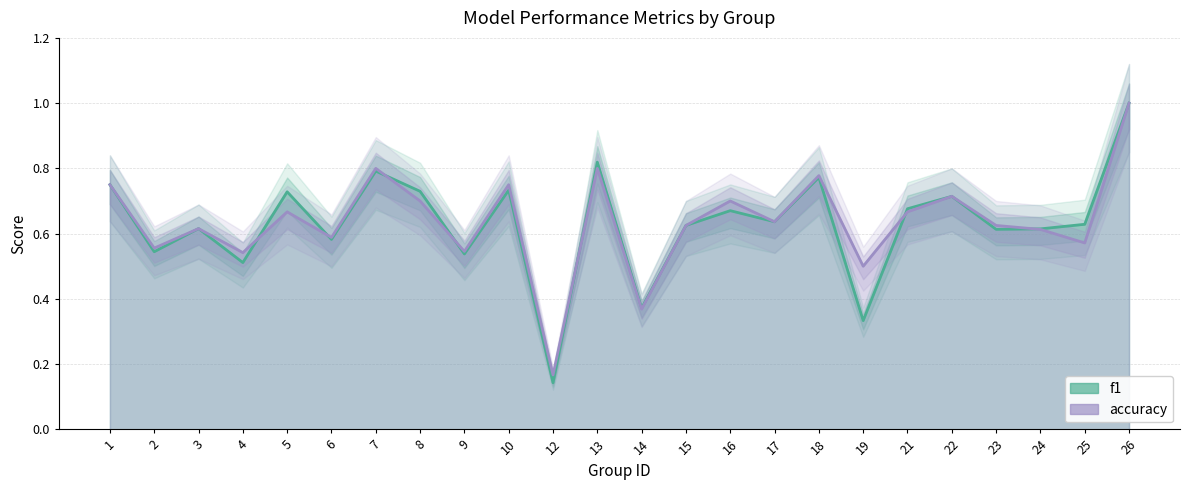

What is the value of the f1 point at the 15th from the left?

0.7